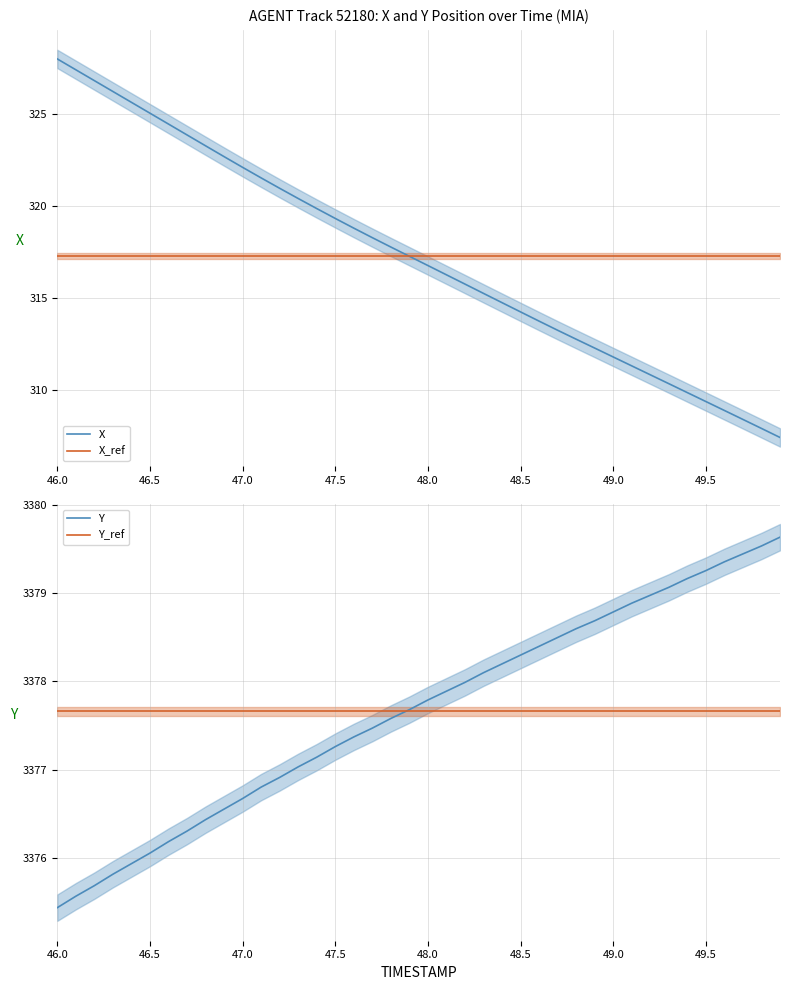

At which label is Y_ref closest to 3377?

46.0